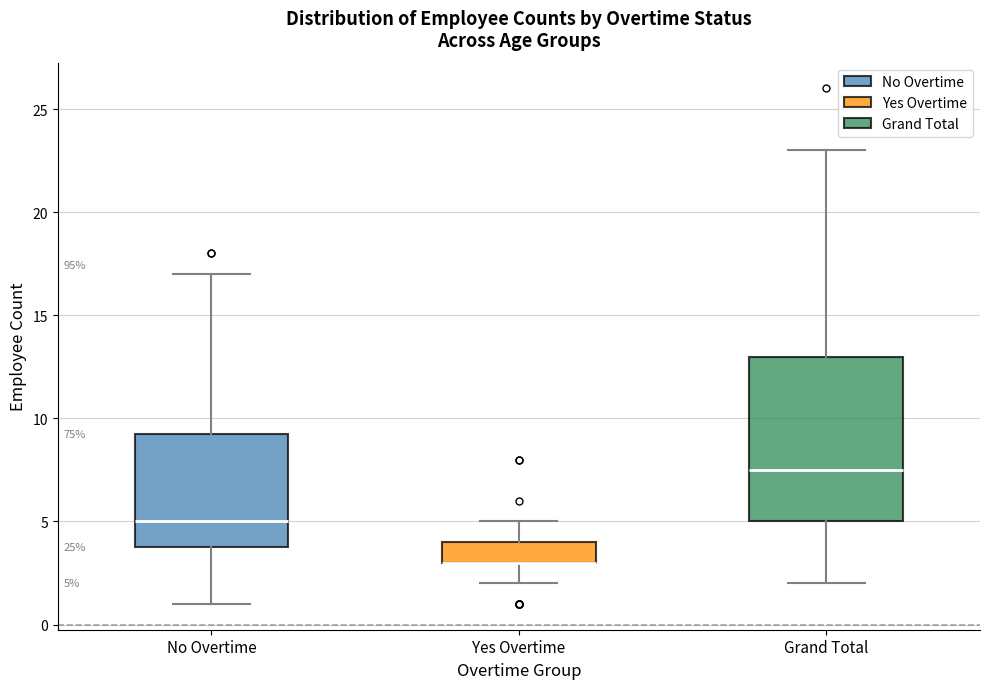

Comparing the boxes themselves (not the whiskers), which one is the tallest?

Grand Total